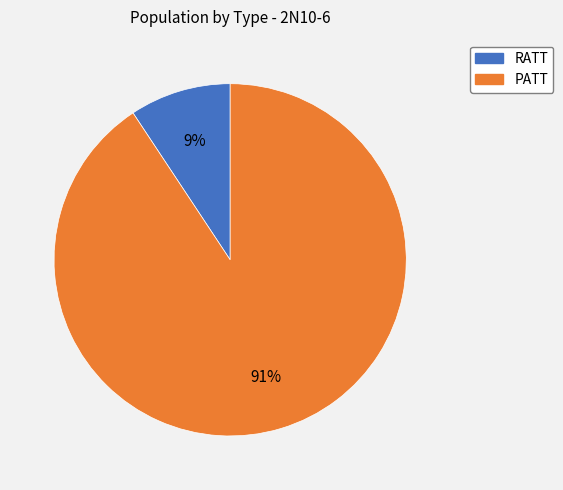

To the nearest percent, what portion does RATT represent?

9%